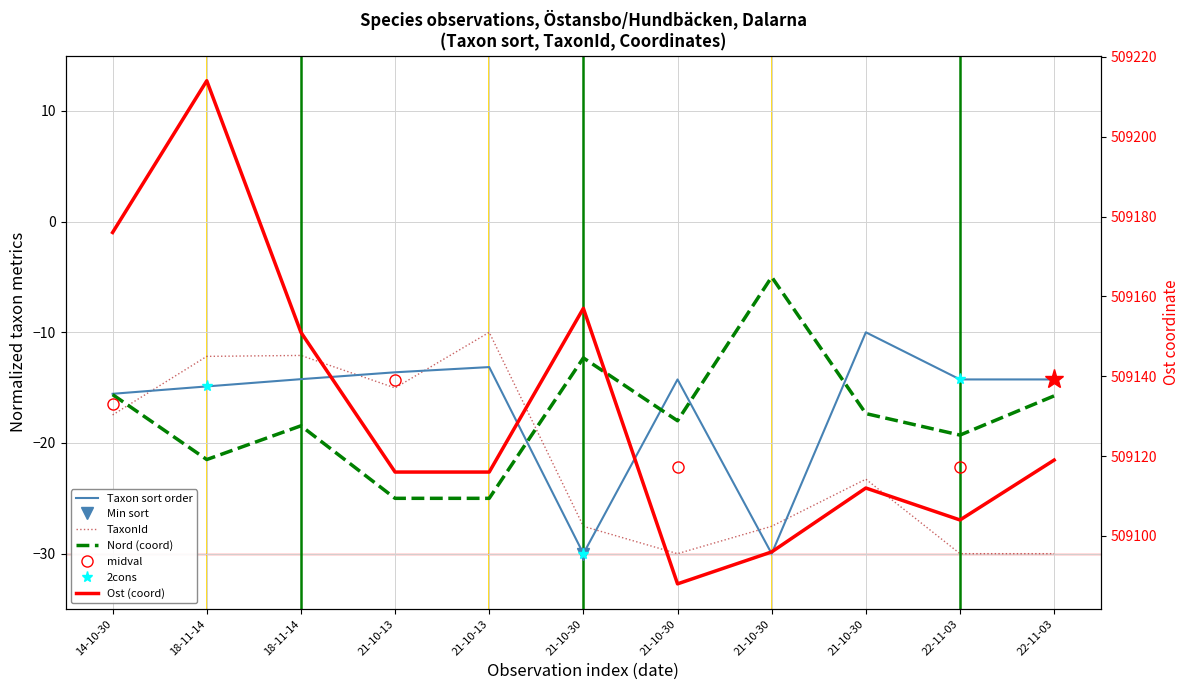

What is the sum of the Nord values at 14-10-30 and 18-11-14?

-37.1